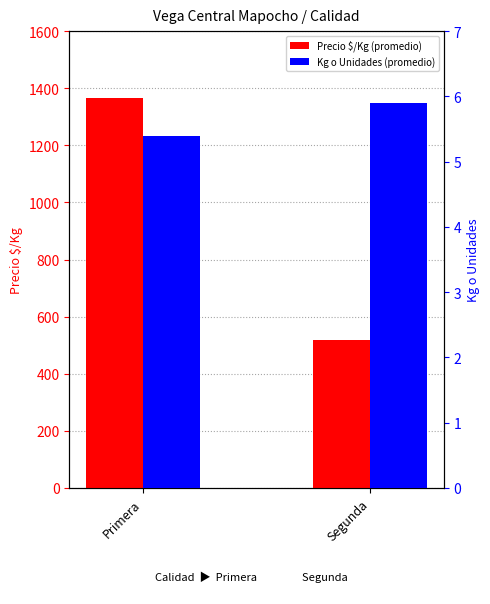

What is the sum of the Kg o Unidades (promedio) values at Primera and Segunda?

11.3